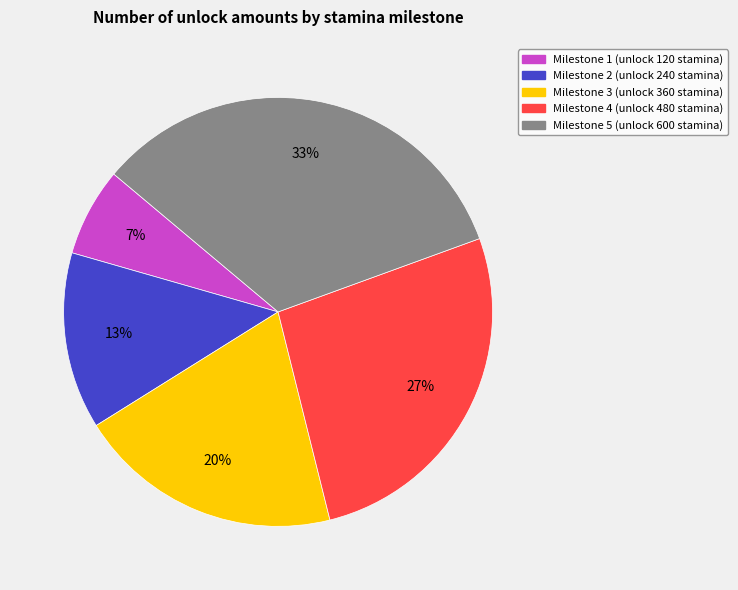

To the nearest percent, what is the average slice percentage?

20%